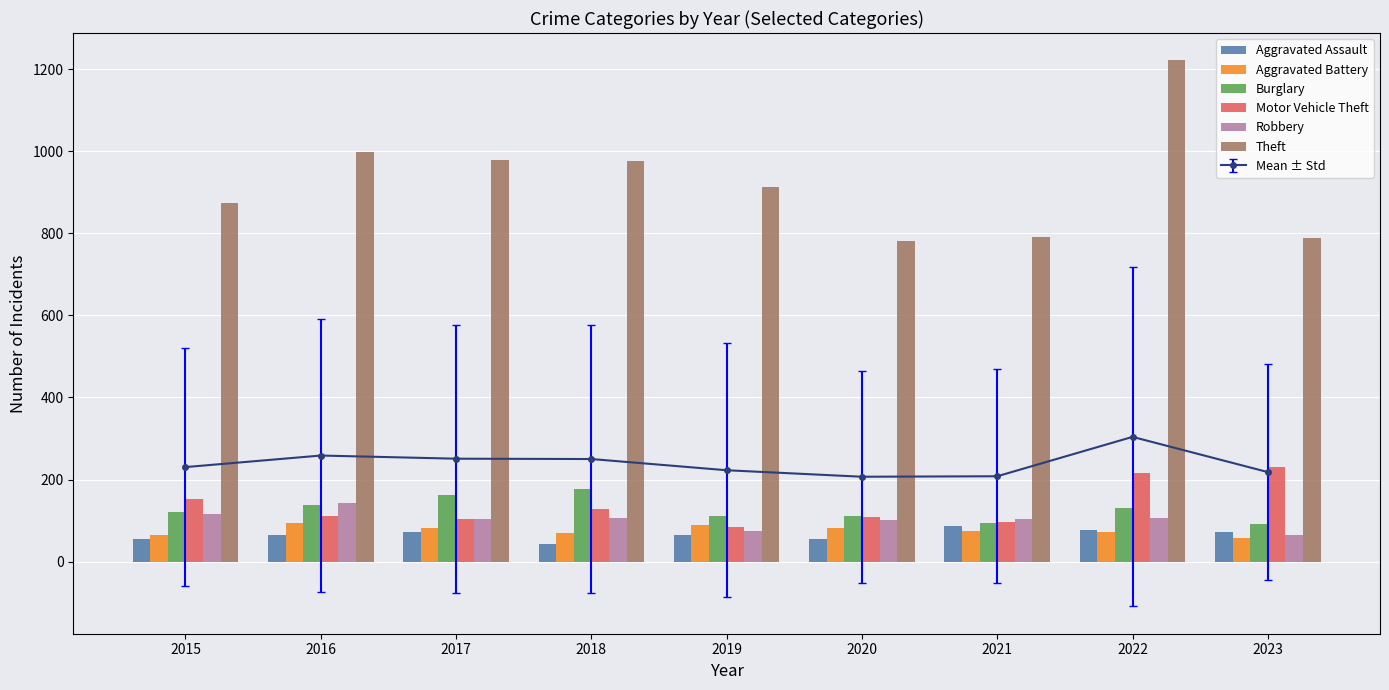

What is the lowest value of the Robbery series?

66